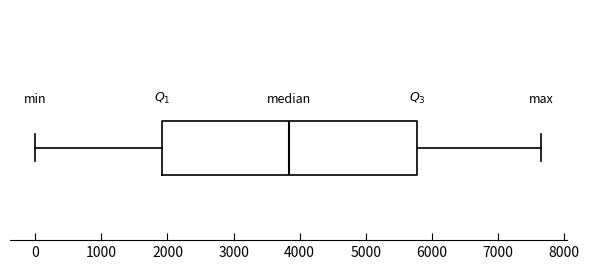

Transcribe this box plot: give where the median line is, the range the box spans, and where the two whiskers end, as read against the x-axis. The values are not printed on the chart, so give them approximately, as read against the axis.

median 3800, box 1900 to 5800, whiskers 0 to 7700